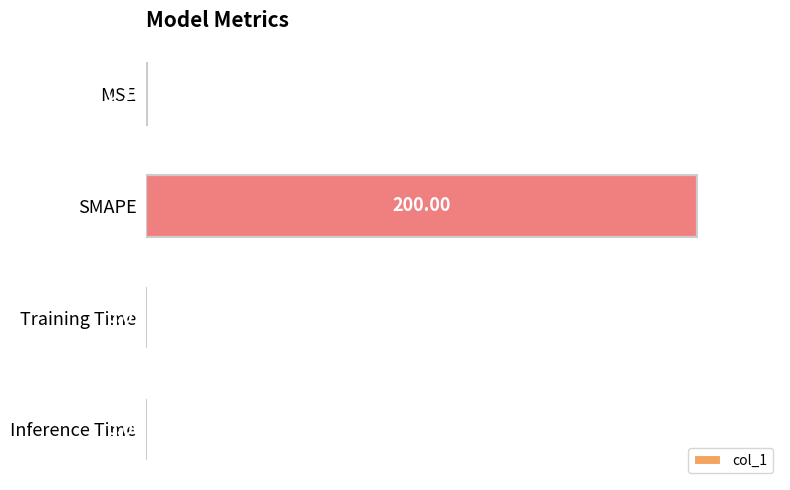

At which label is the value closest to 50?

MSE